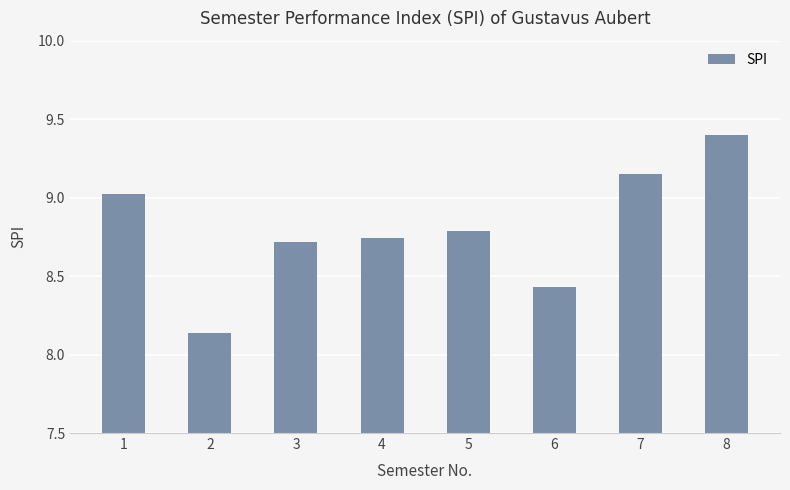

What is the change in value from 3 to 7?

+0.4